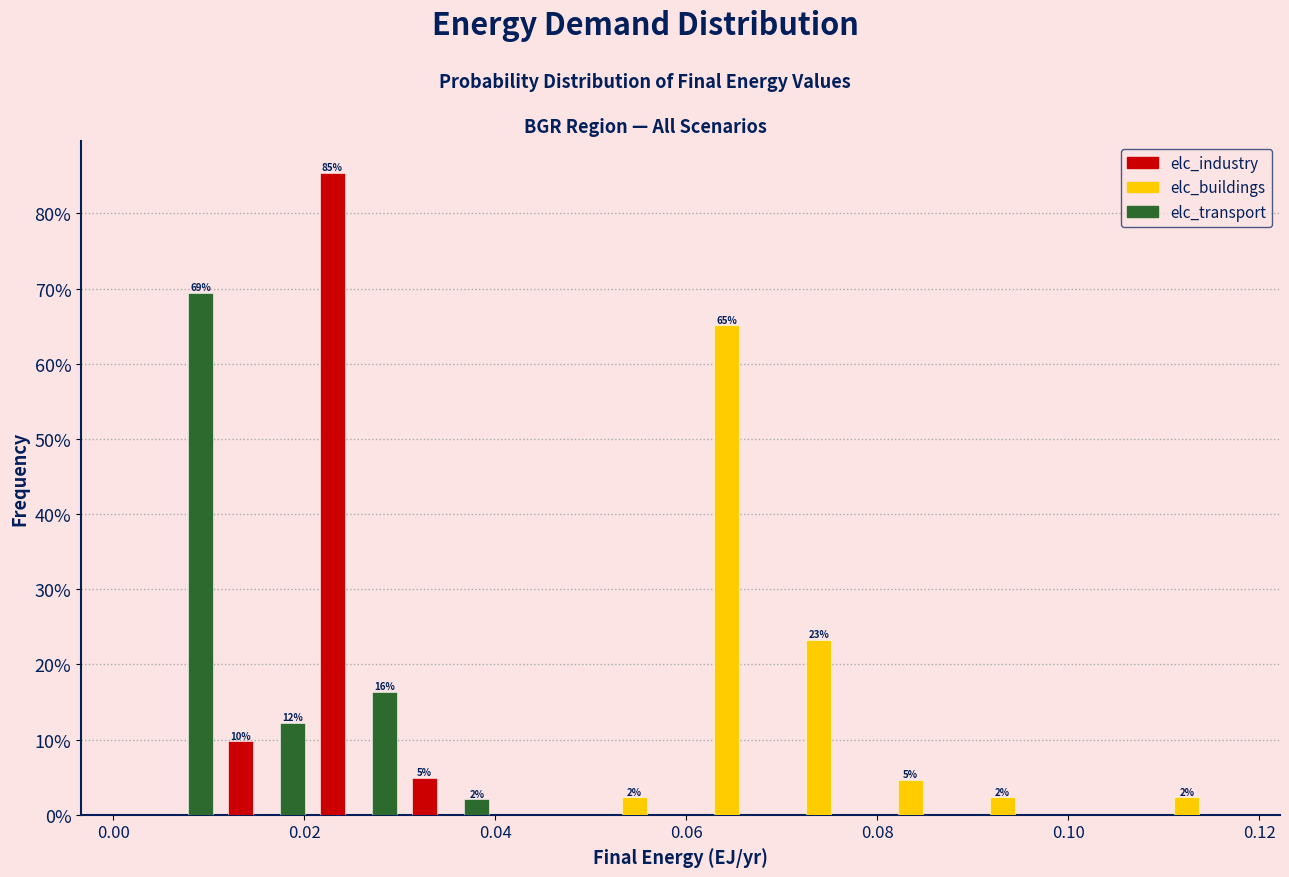

In the elc_buildings series, which range on the x-axis has the tallest bar?

0.060 to 0.070